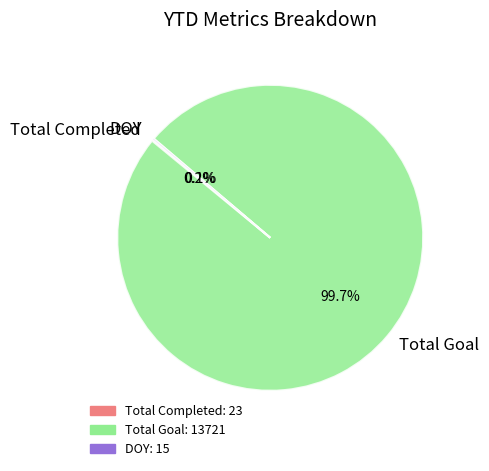

Does any single category account for the majority?

Yes